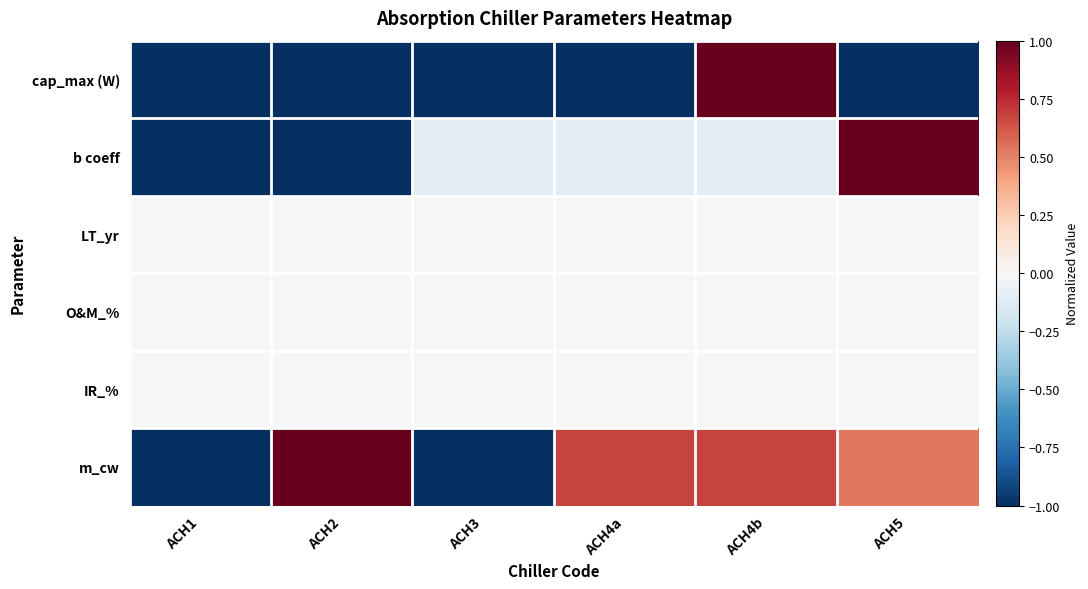

Count the number of categories in the chart.

6